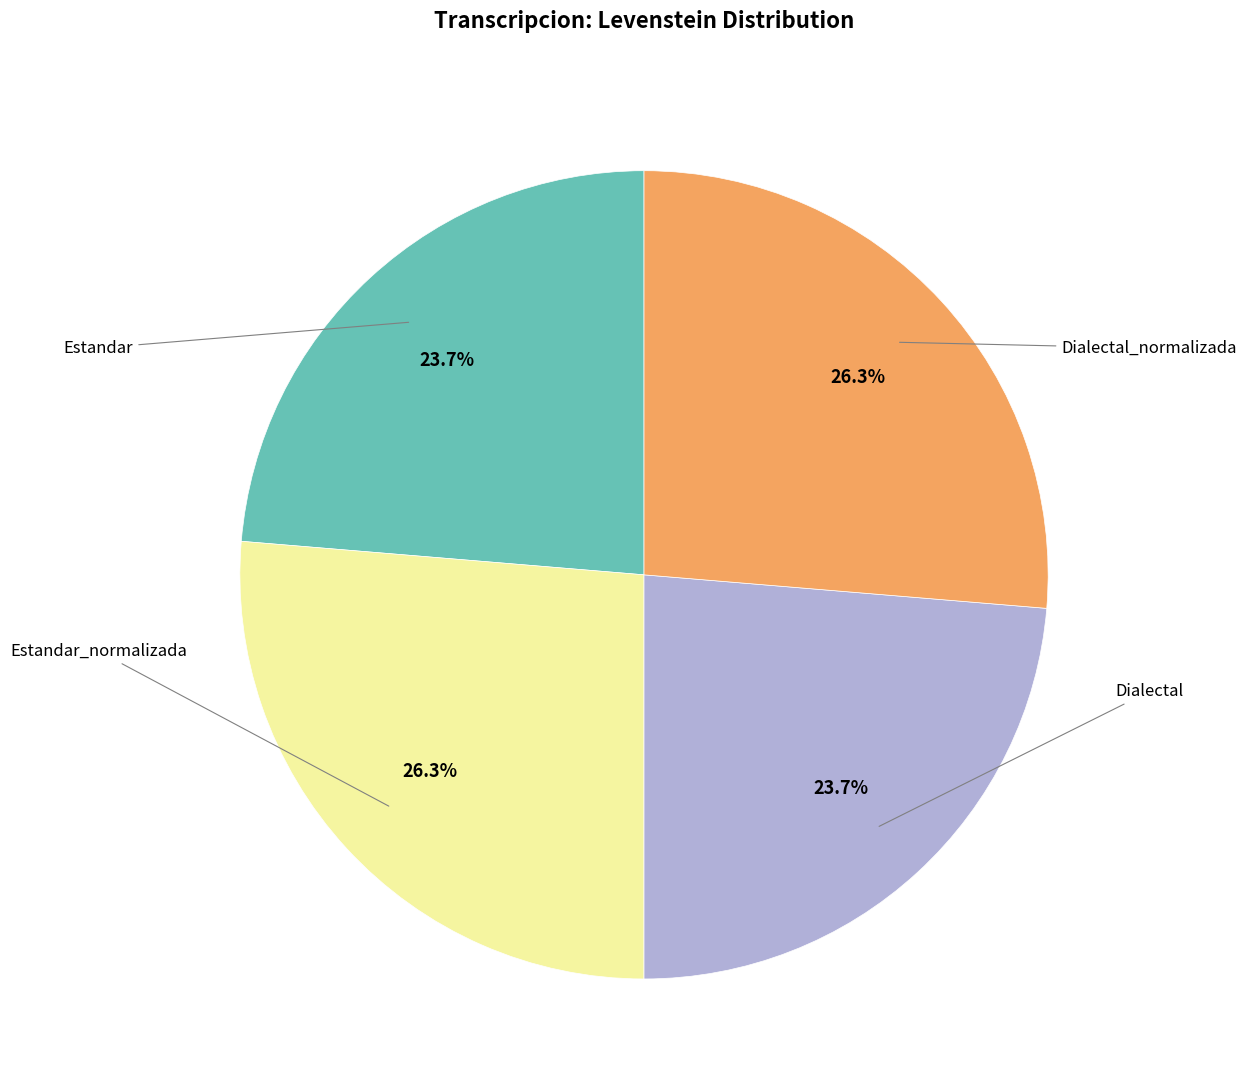

Is there a majority slice in this chart?

No